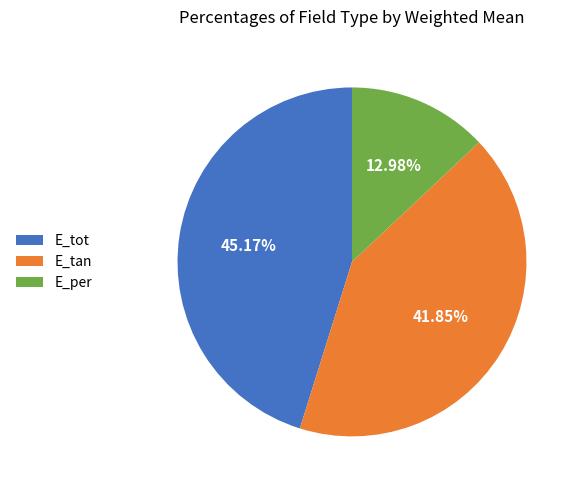

How many slices are in this pie chart?

3